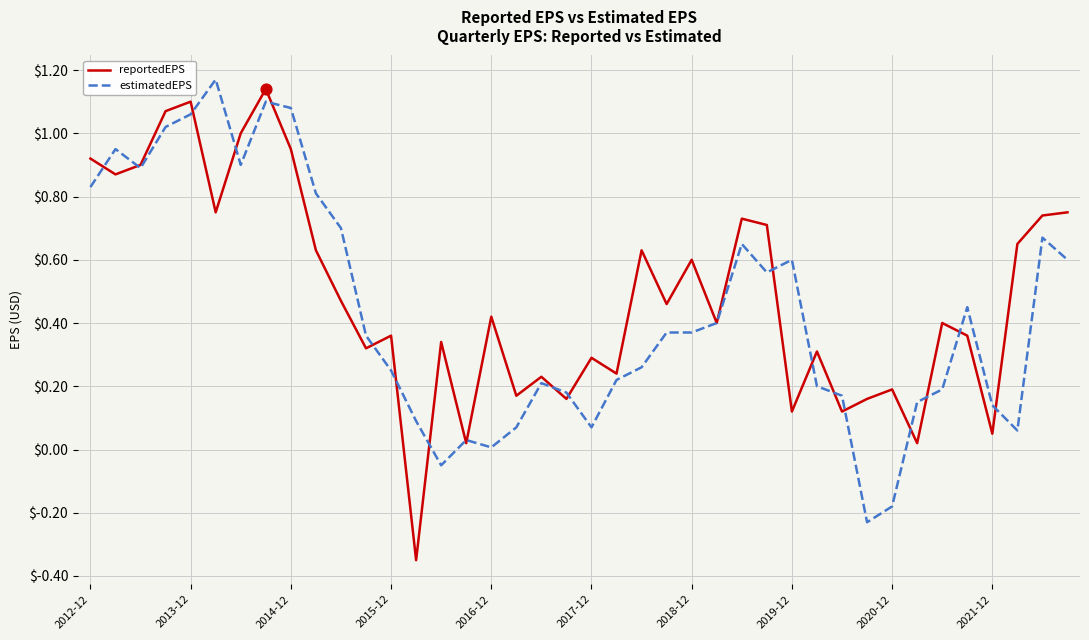

How many lines are shown in the chart?

2